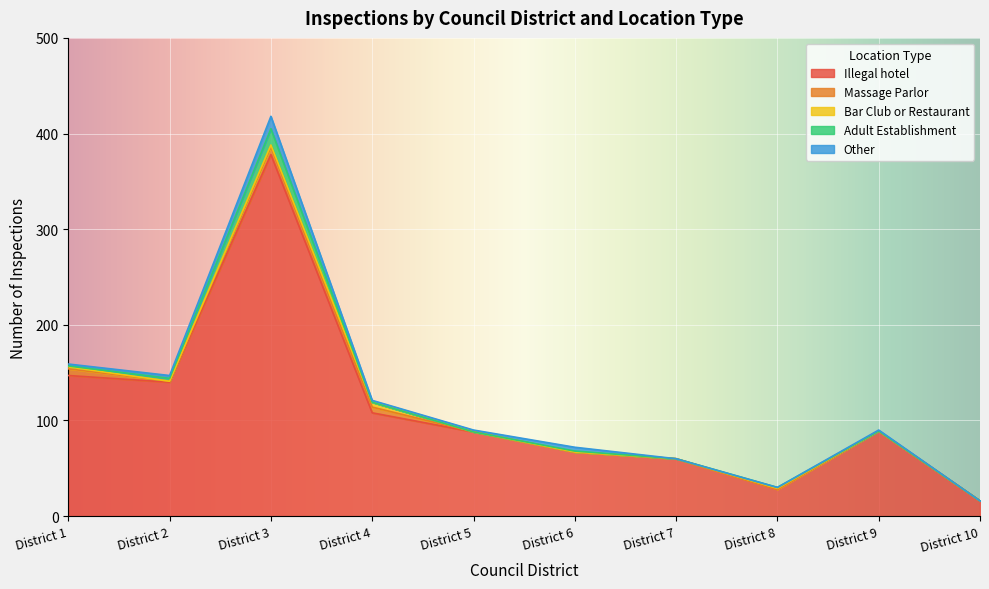

What is the sum of all Illegal hotel values?

1121